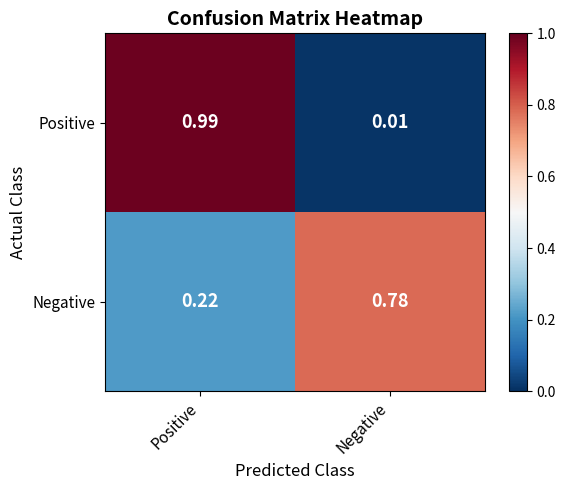

Which label corresponds to the largest value in the chart?

Positive